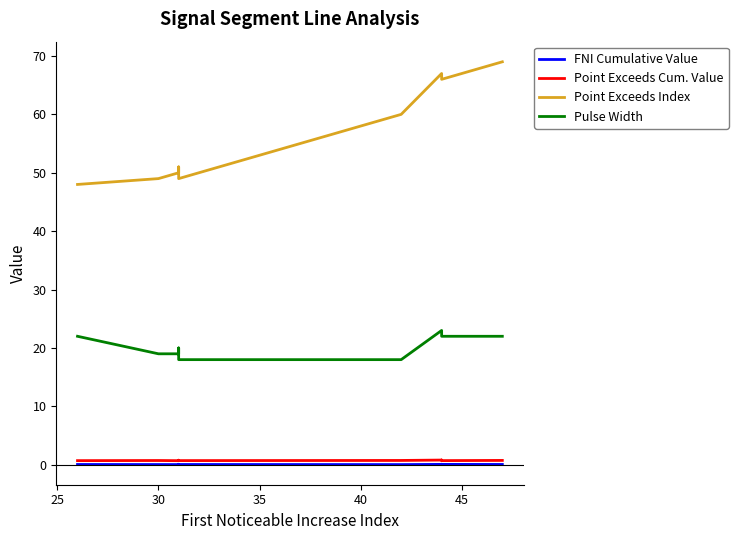

How many data points does each series have?

10